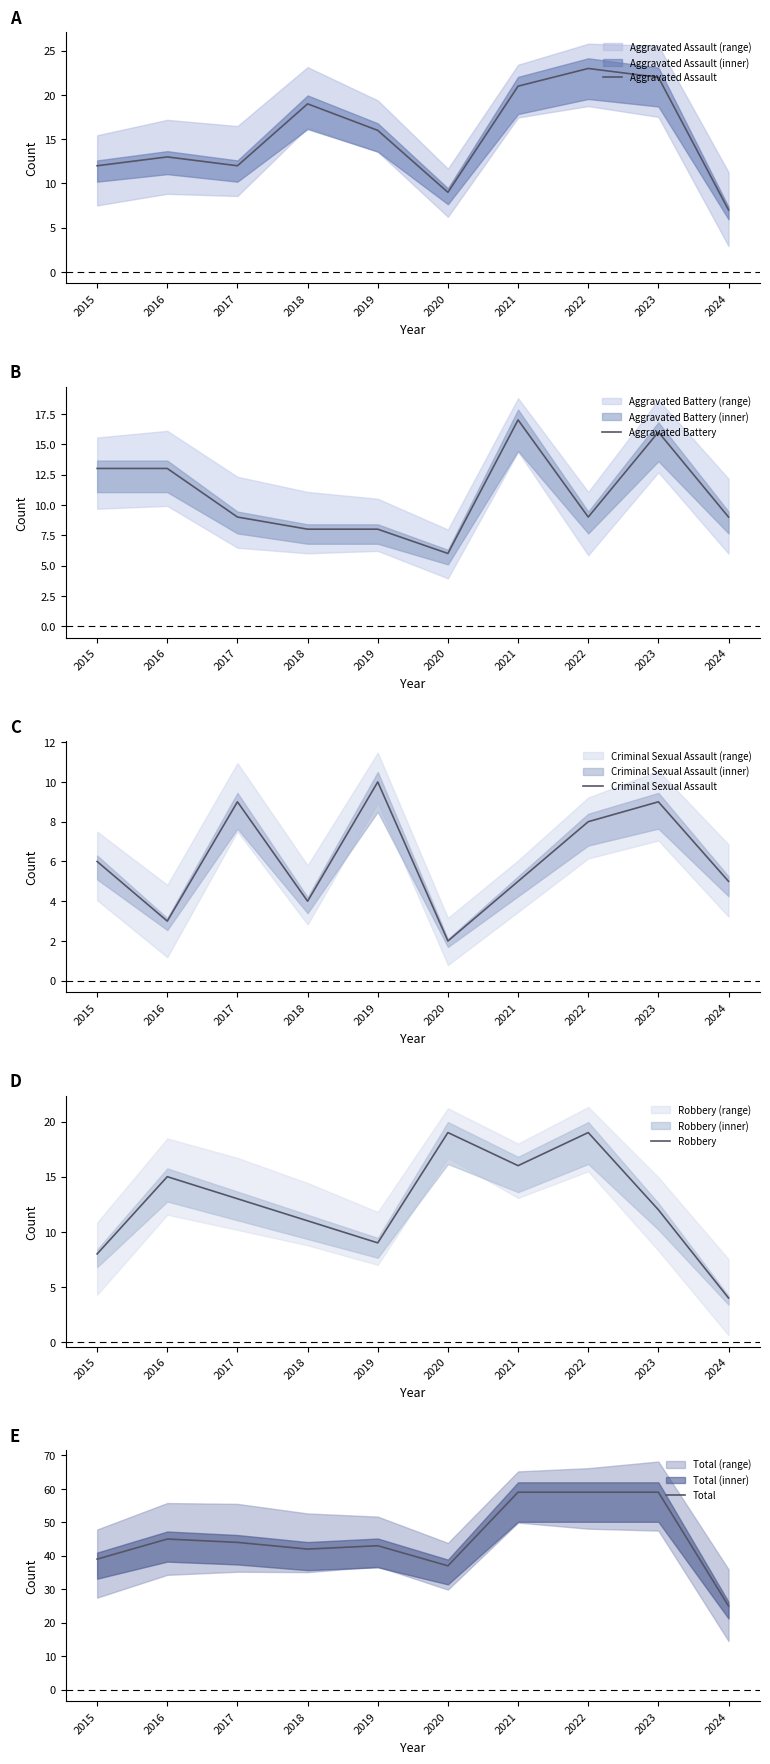

Which series has the widest spread of values?

Total